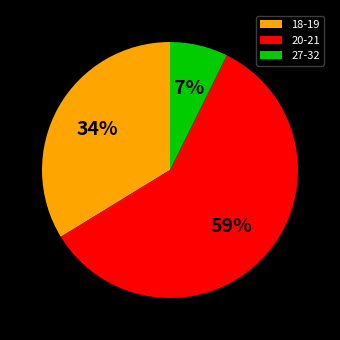

What percentage is the 27-32 slice, to the nearest percent?

7%